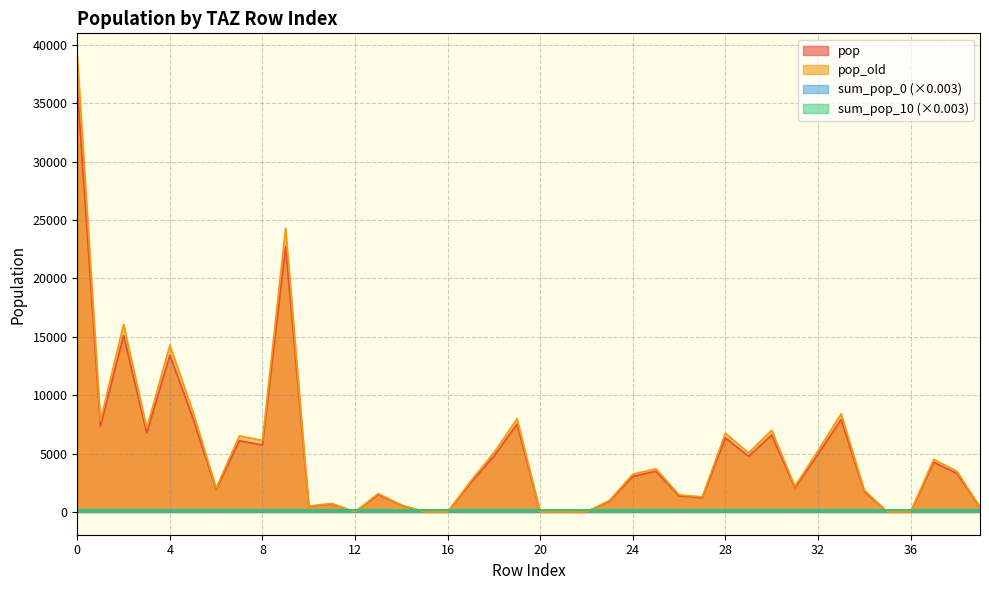

True or false: pop and pop_old intersect in this chart.

False